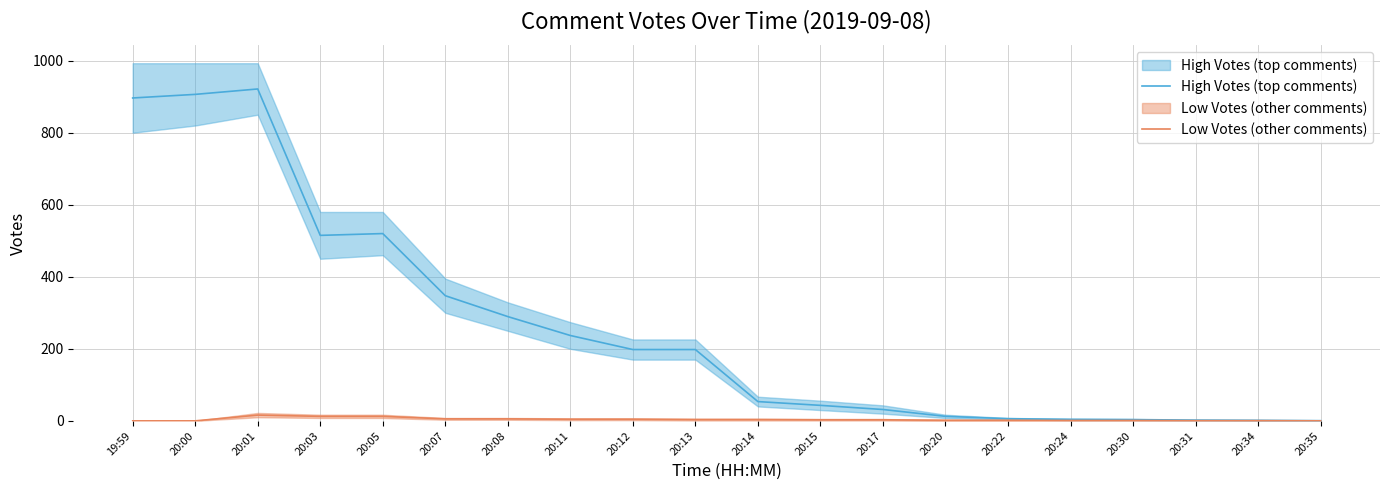

True or false: High Votes (top comments) and Low Votes (other comments) cross at least once.

False